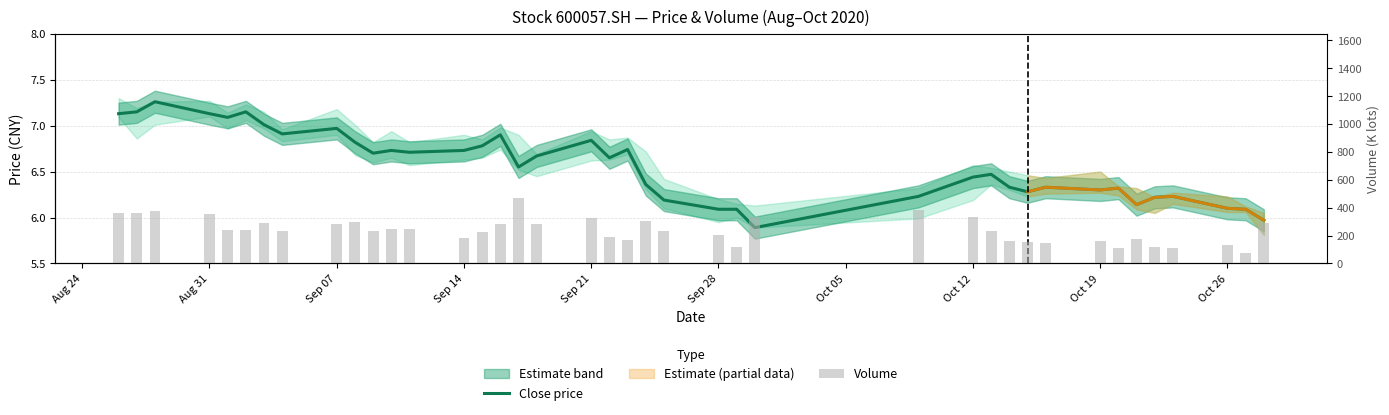

At how many categories does at least one series exceed 24?

40